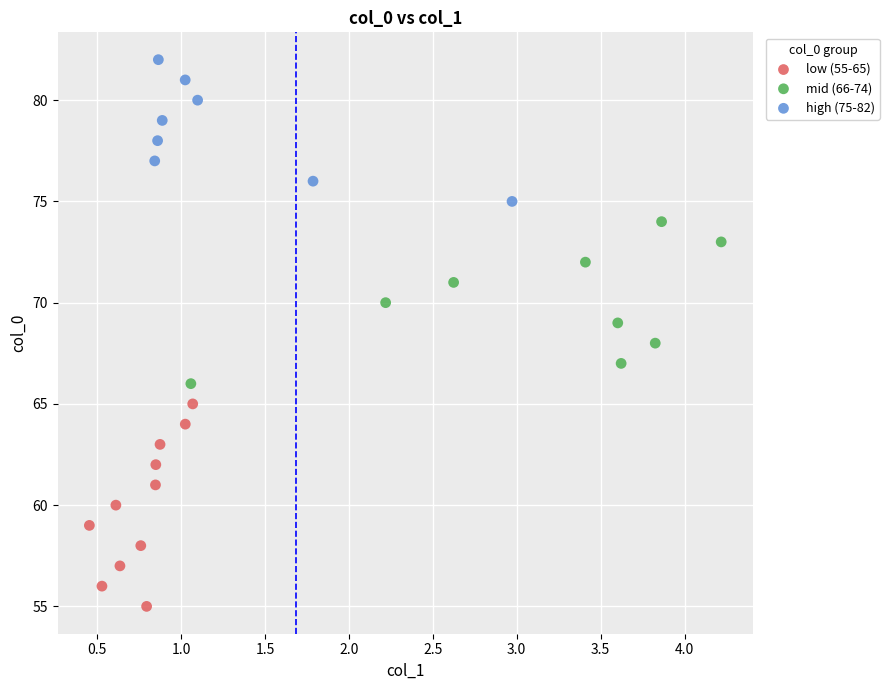

Which series contains the highest Y value?

high (75-82)